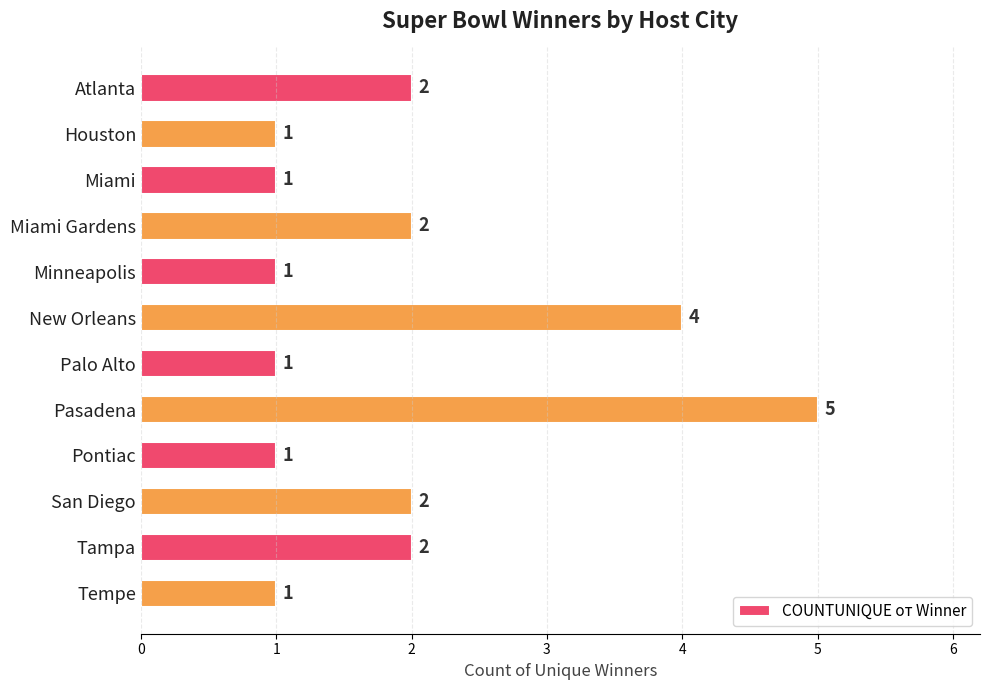

What is the difference between the maximum and minimum values?

4